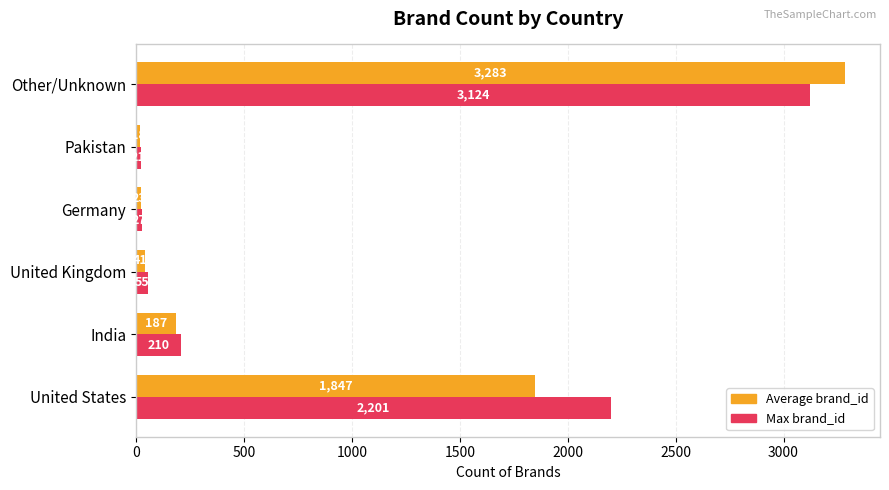

Which series has the largest total across all categories?

Max brand_id